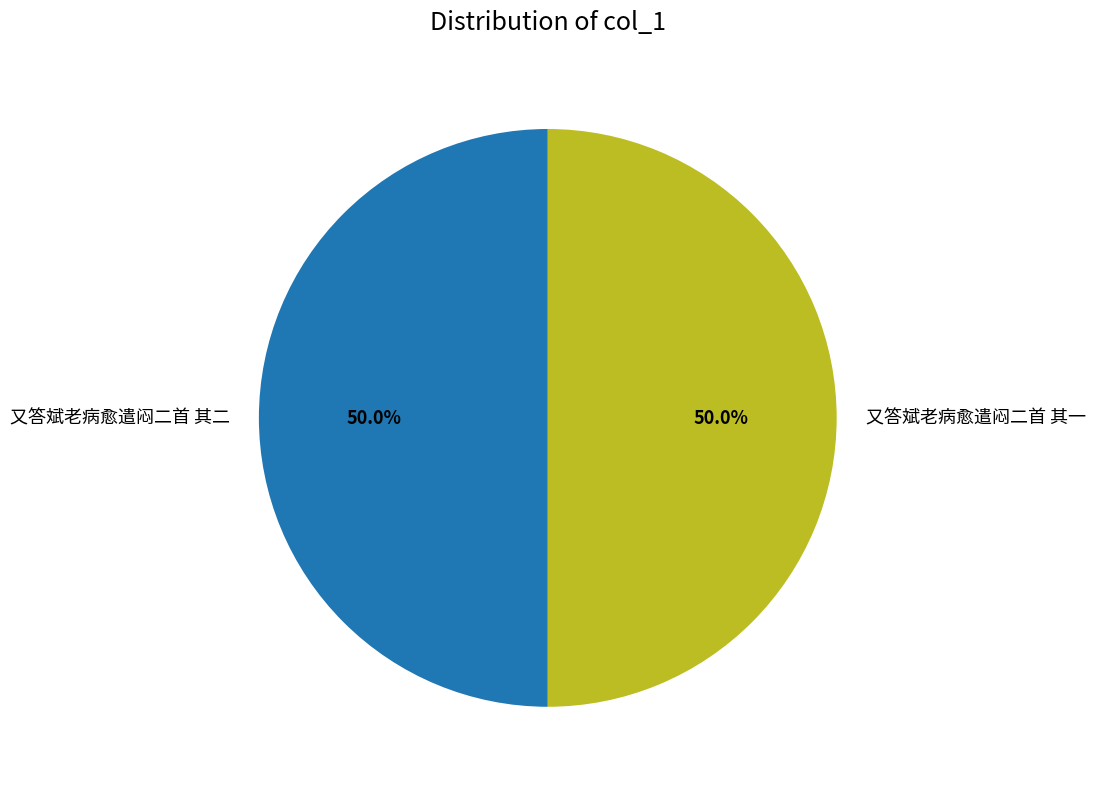

How many segments does this pie chart have?

2